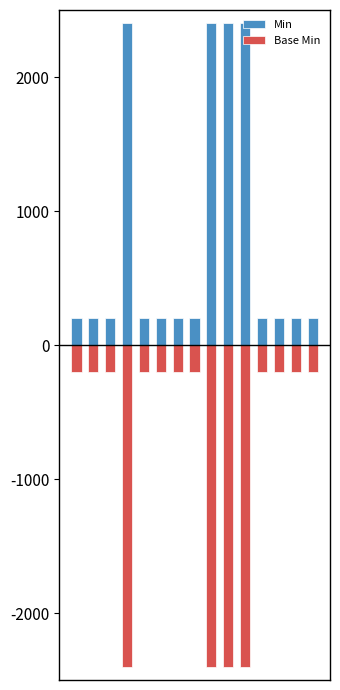

What is the value of the Min bar at the 14th from the left?

200